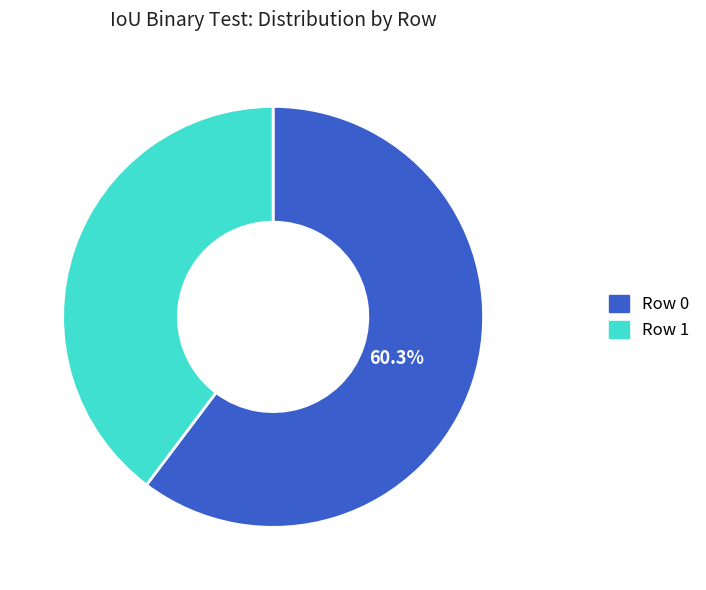

Is there any slice that represents more than half of the pie?

Yes